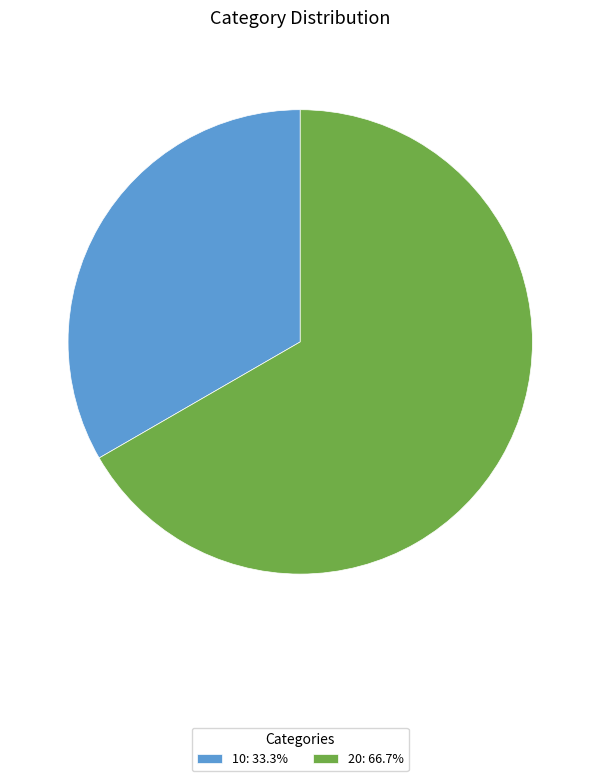

Does 20: 66.7% represent more than half of the total?

Yes